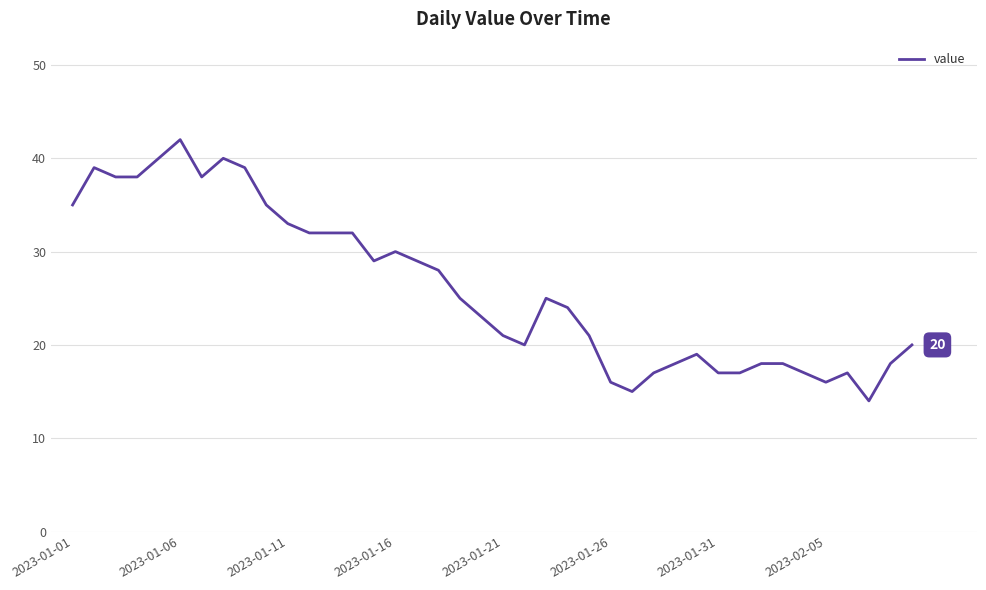

Reading left to right, extract all data points from this chart.

35	39	38	38	40	42	38	40	39	35	33	32	32	32	29	30	29	28	25	23	21	20	25	24	21	16	15	17	18	19	17	17	18	18	17	16	17	14	18	20